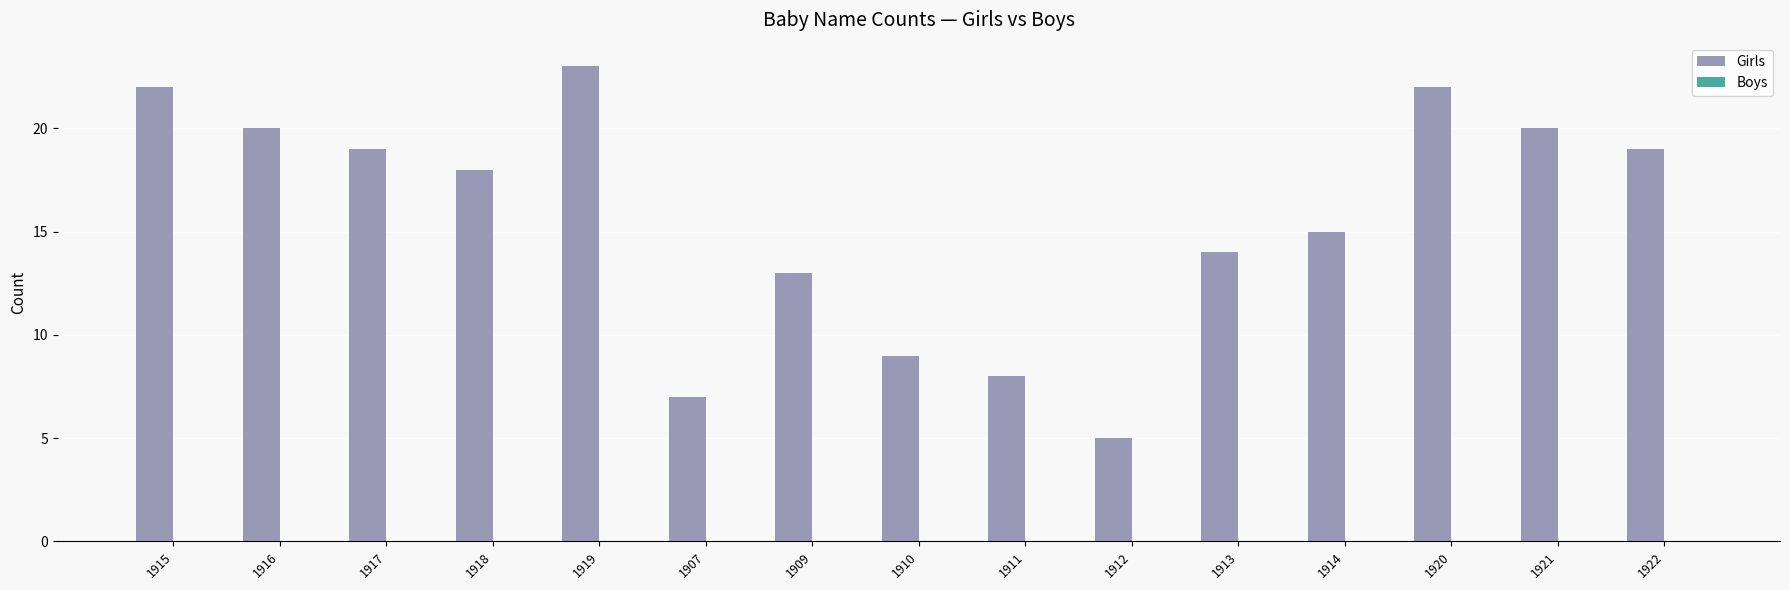

Which category has the lowest value across all series?

1912